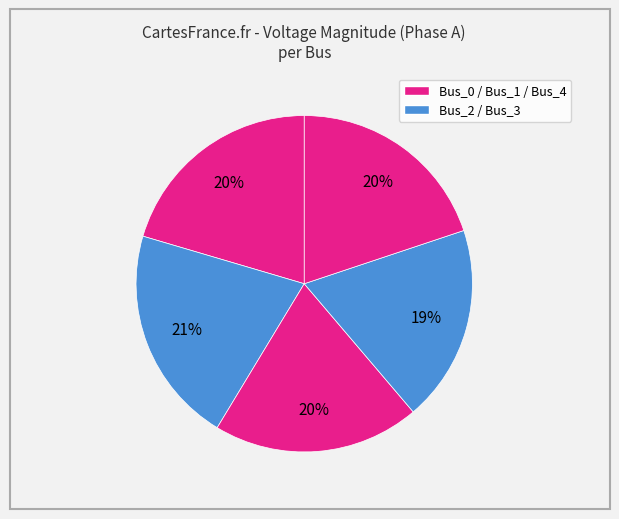

How many segments does this pie chart have?

5